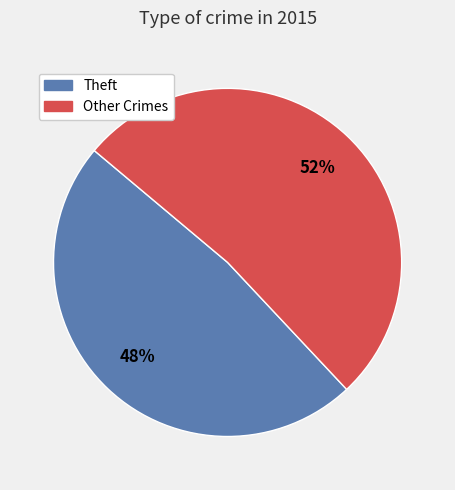

To the nearest percent, what is the difference between the largest and smallest slice percentages?

4%